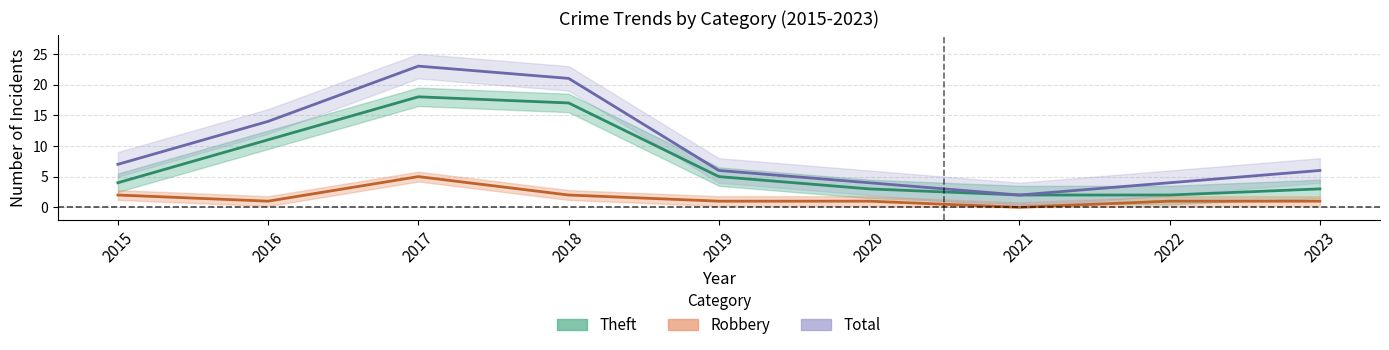

How many interior local peaks does the Total series have?

1